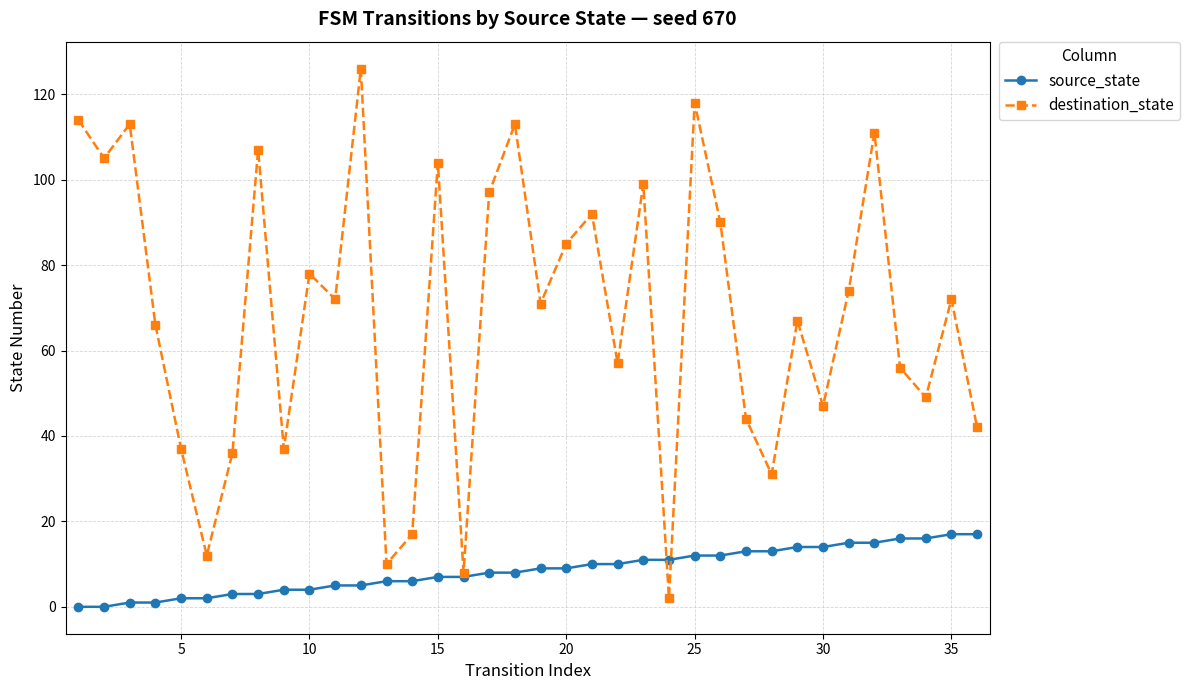

What is the greatest value displayed?

126